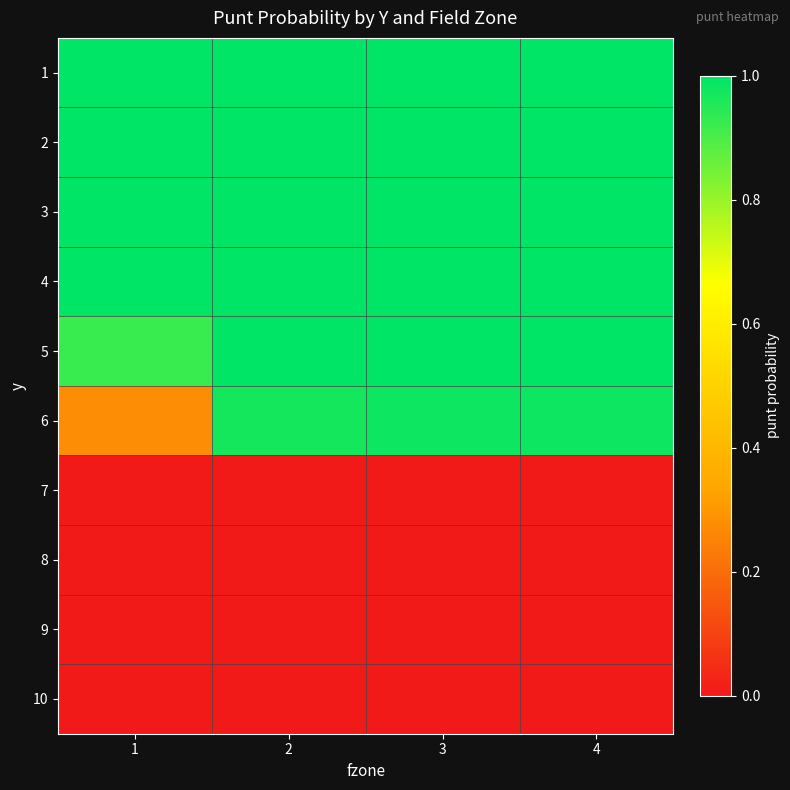

What is the difference between the highest and lowest values at 2?

1.0